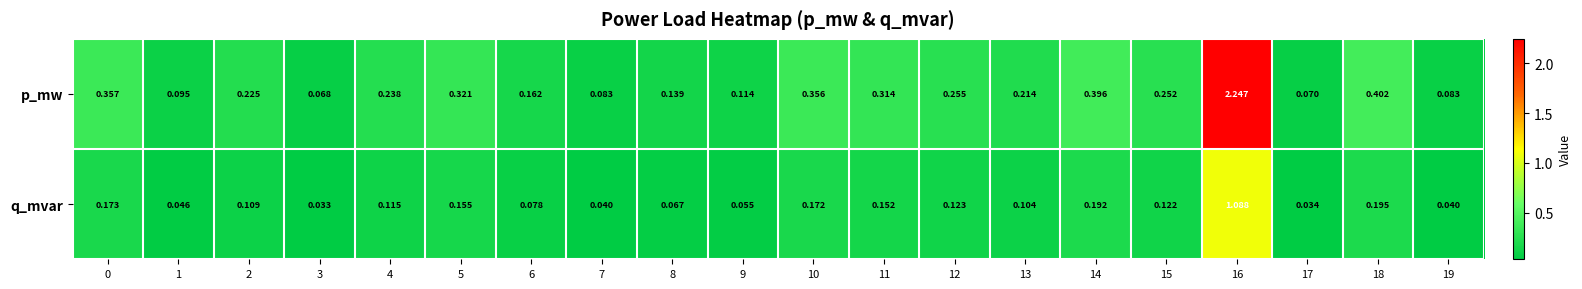

Is the value of q_mvar at 6 greater than the value of p_mw at 5?

No